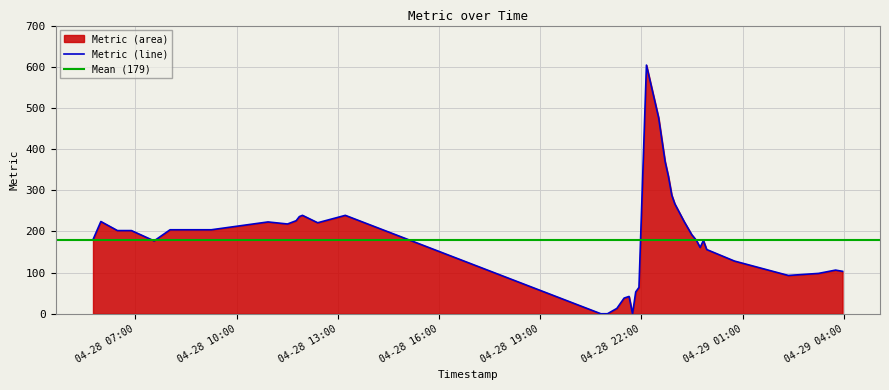

How many data points are less than 192?

20